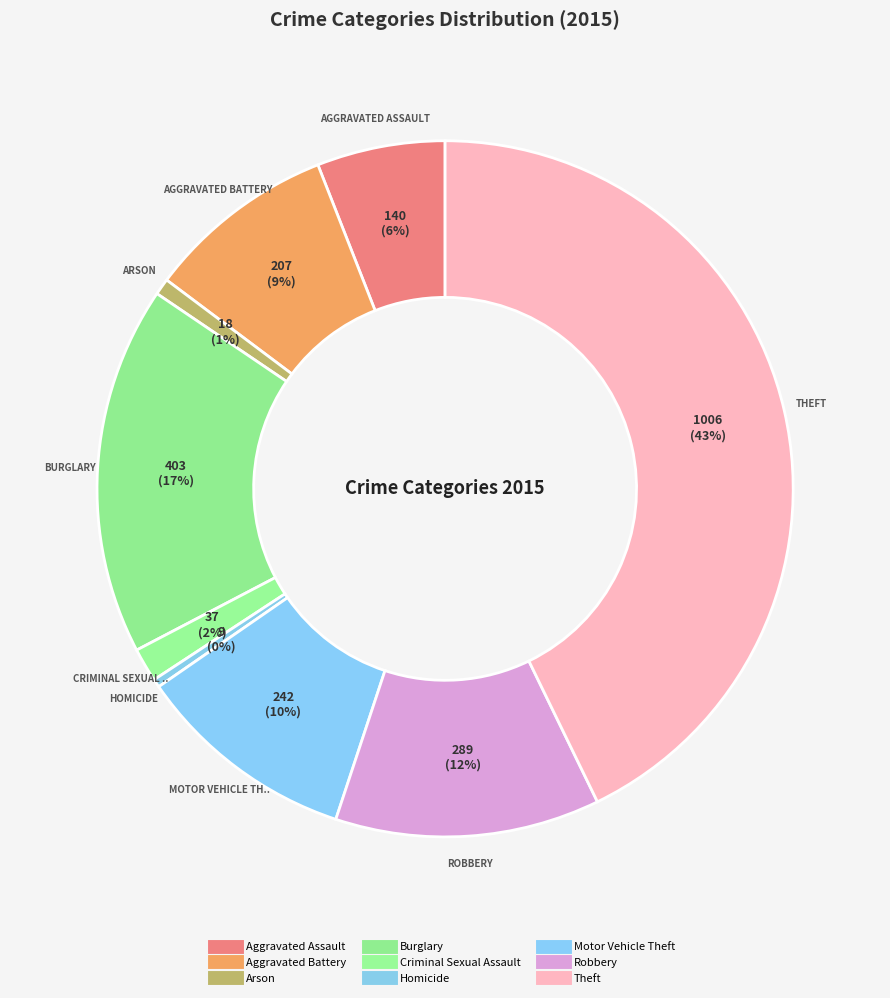

How many segments does this pie chart have?

9